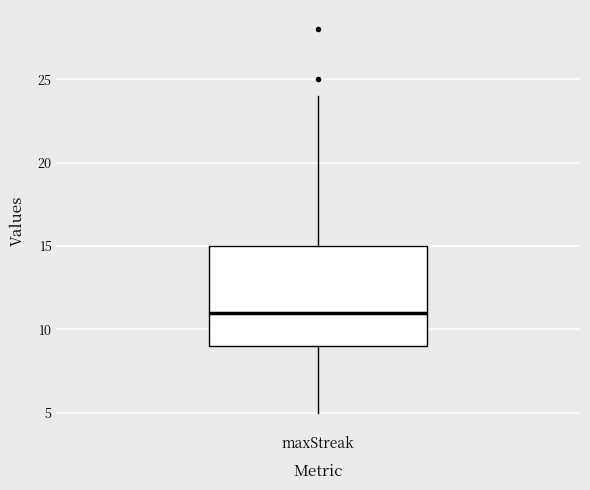

Transcribe this box plot: give where the median line is, the range the box spans, and where the two whiskers end, as read against the y-axis. The values are not printed on the chart, so give them approximately, as read against the axis.

median 11, box 9 to 15, whiskers 5 to 24